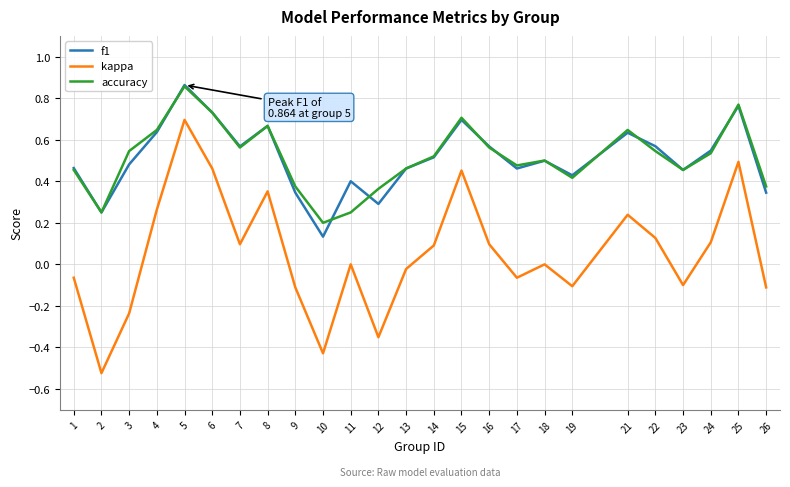

Count the f1 values in the range 0 to 1.

25